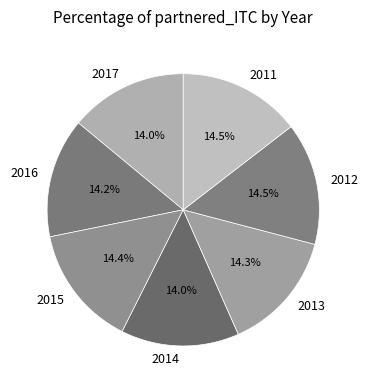

Is there a majority slice in this chart?

No